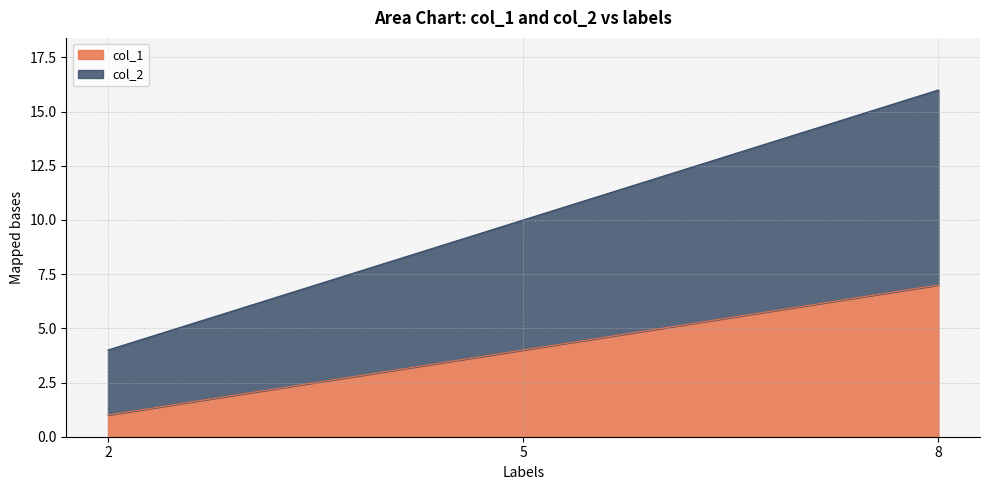

Which label corresponds to the largest value in the chart?

8